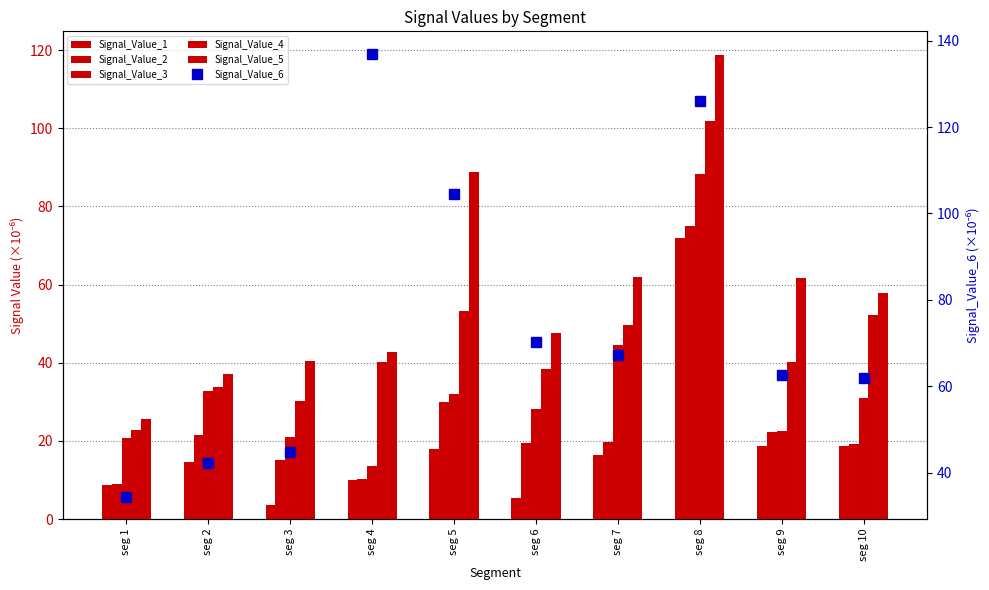

How many distinct data groups are displayed?

6